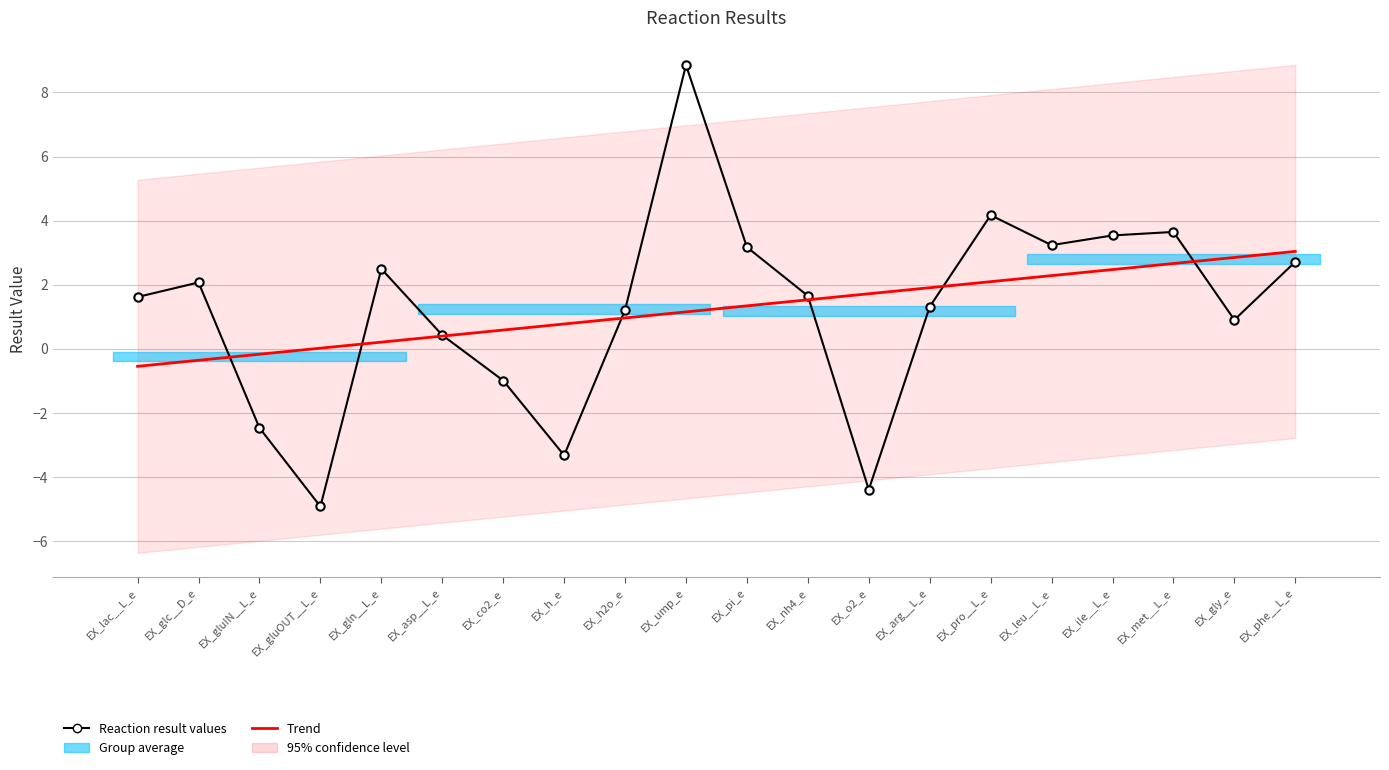

Between EX_co2_e and EX_met__L_e, which series saw the biggest shift?

Reaction result values